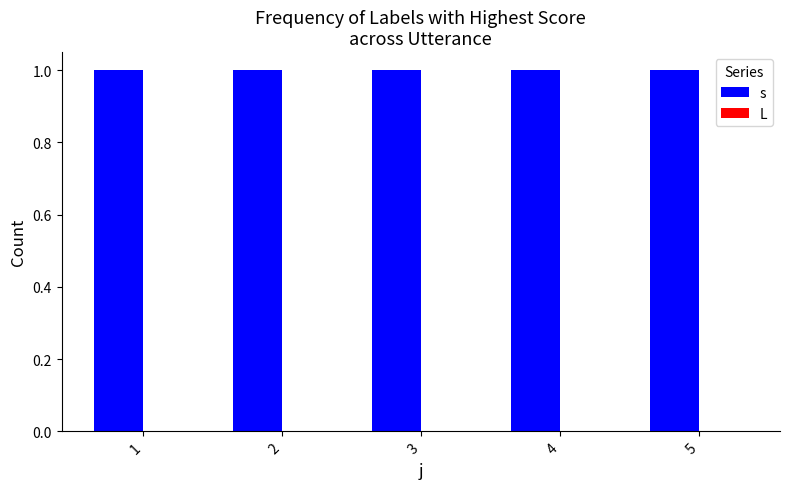

How many data points does each series have?

5